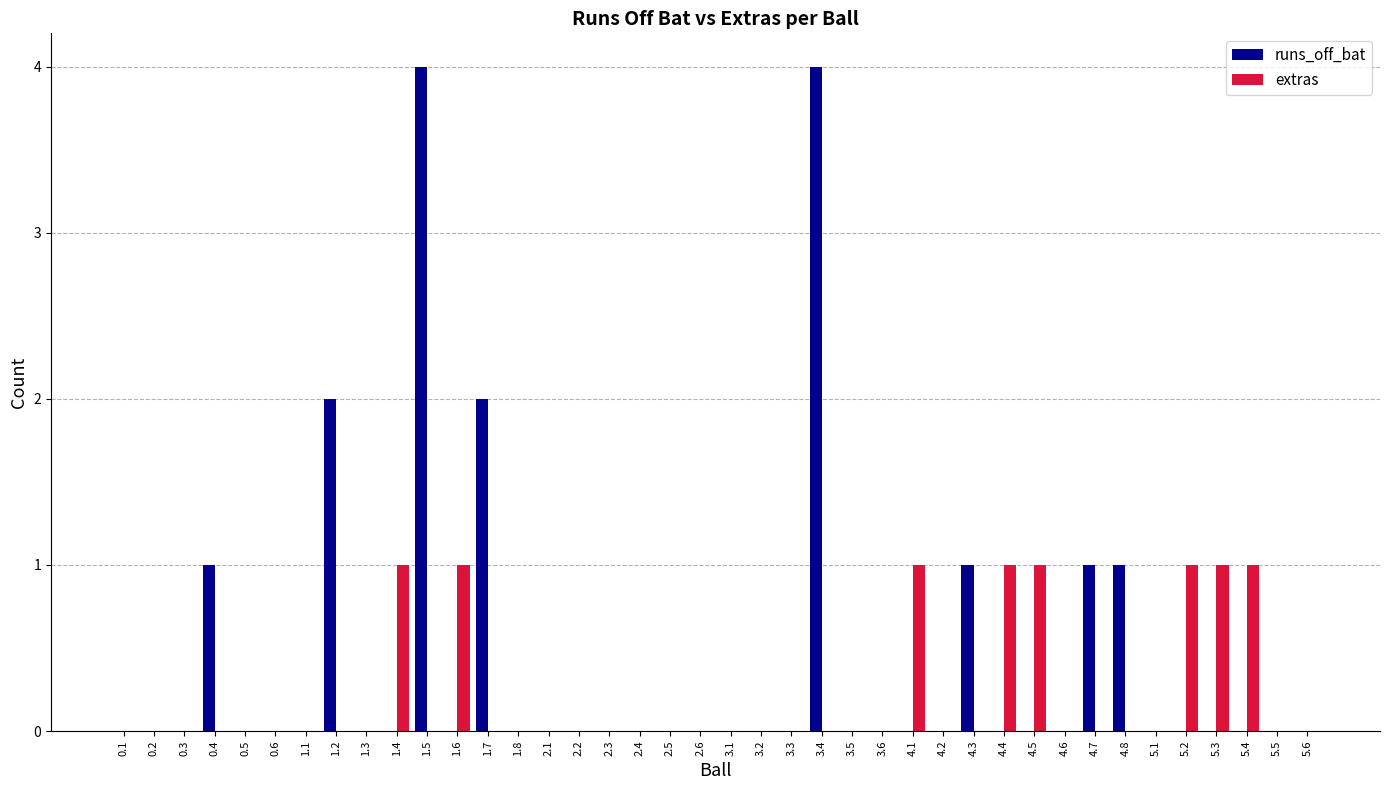

Reading left to right, list all the values displayed in this chart.

runs_off_bat: 0	0	0	1	0	0	0	2	0	0	4	0	2	0	0	0	0	0	0	0	0	0	0	4	0	0	0	0	1	0	0	0	1	1	0	0	0	0	0	0
extras: 0	0	0	0	0	0	0	0	0	1	0	1	0	0	0	0	0	0	0	0	0	0	0	0	0	0	1	0	0	1	1	0	0	0	0	1	1	1	0	0